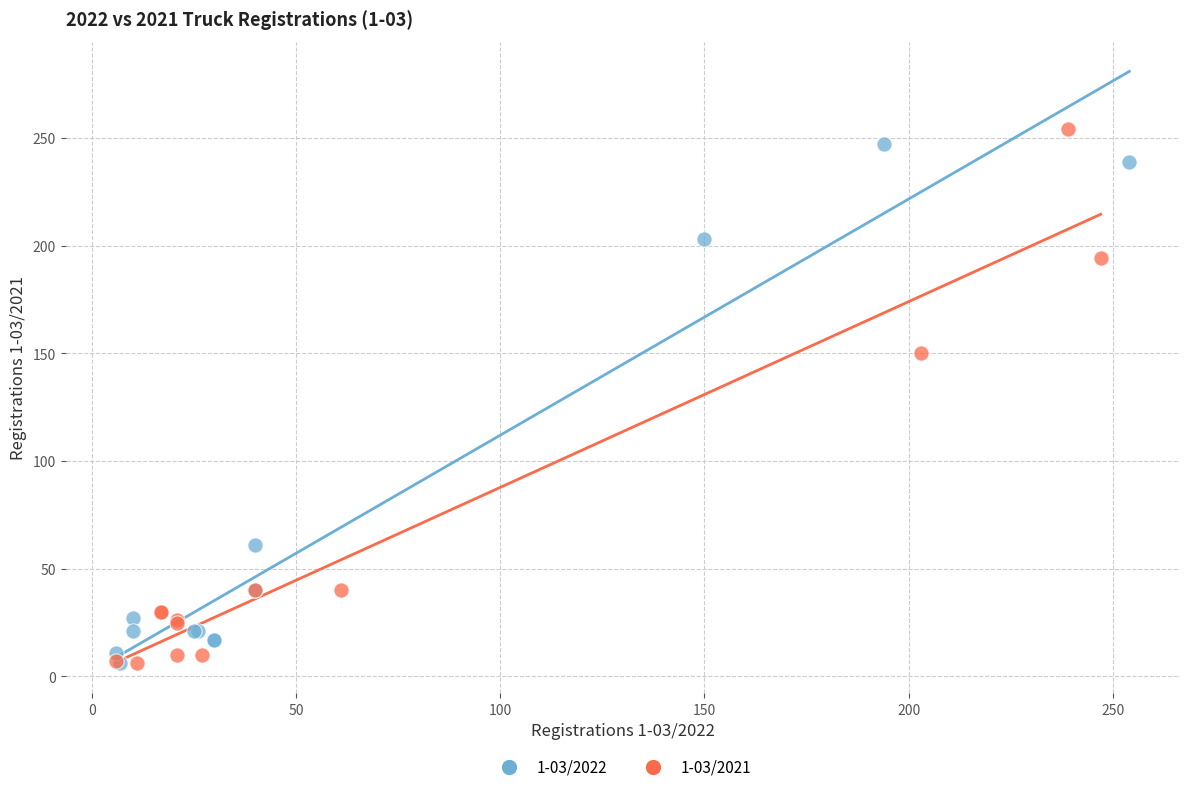

What are all the series names shown in the legend?

1-03/2022, 1-03/2021